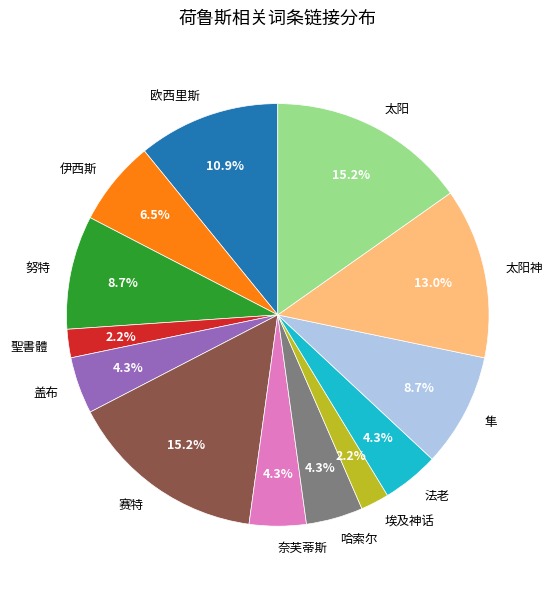

True or false: 法老 accounts for 4% of the total.

True